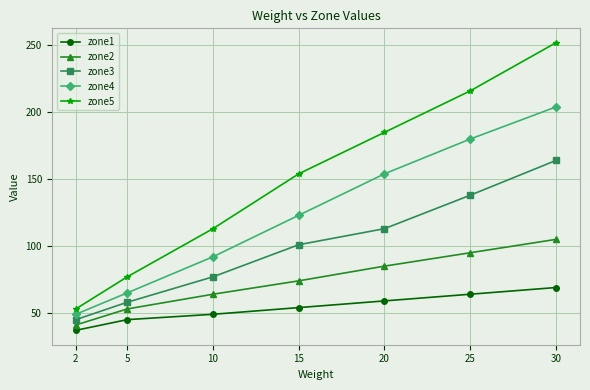

Rank the series by their average value, from highest to lowest.

zone5, zone4, zone3, zone2, zone1